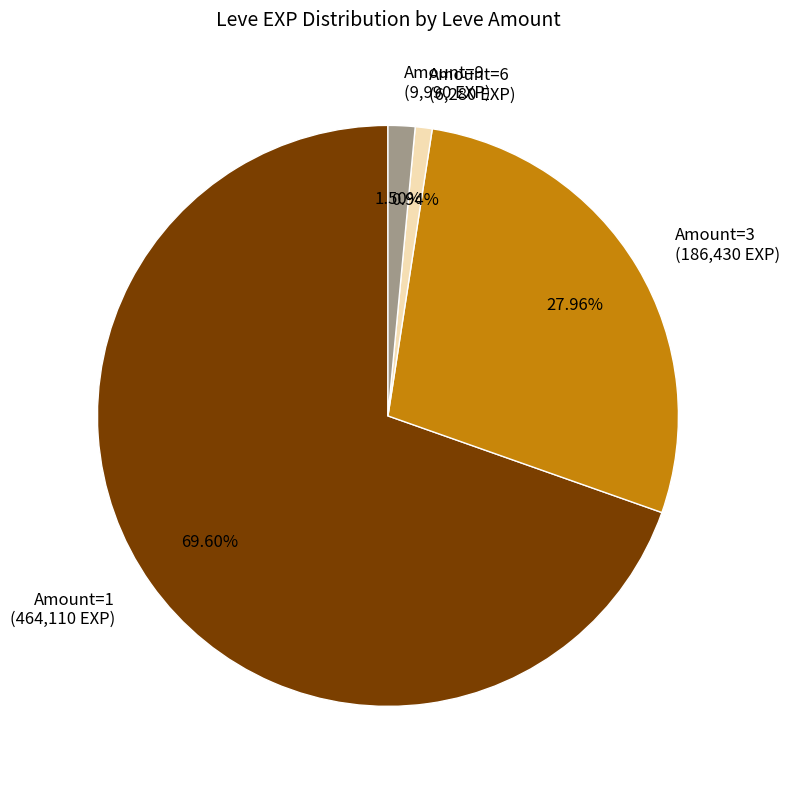

Is Amount=1 (464,110 EXP) the majority of the pie?

Yes